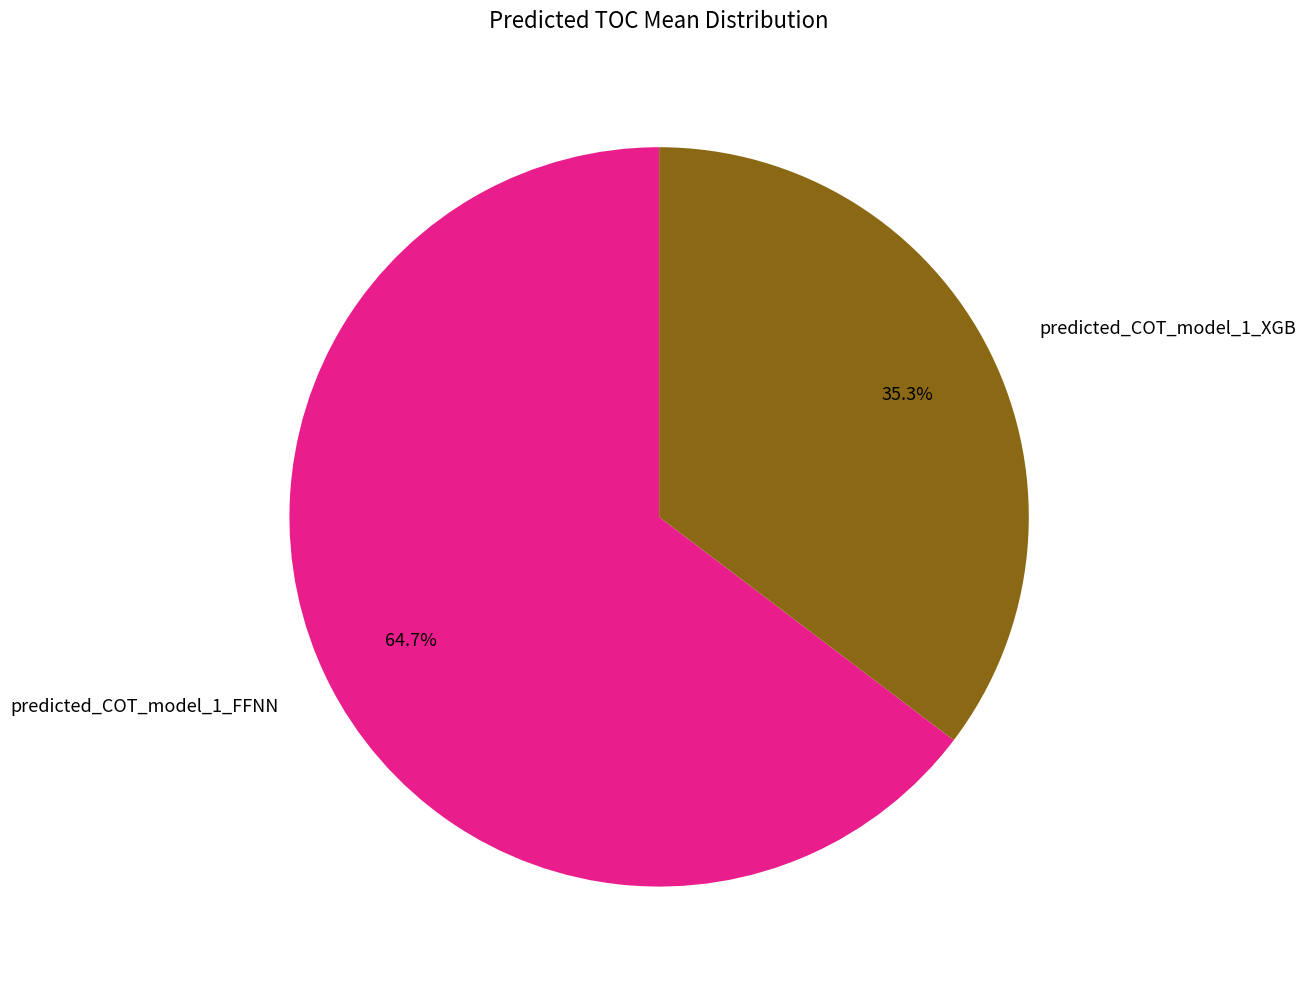

What is the total percentage of predicted_COT_model_1_XGB and predicted_COT_model_1_FFNN?

100.0%